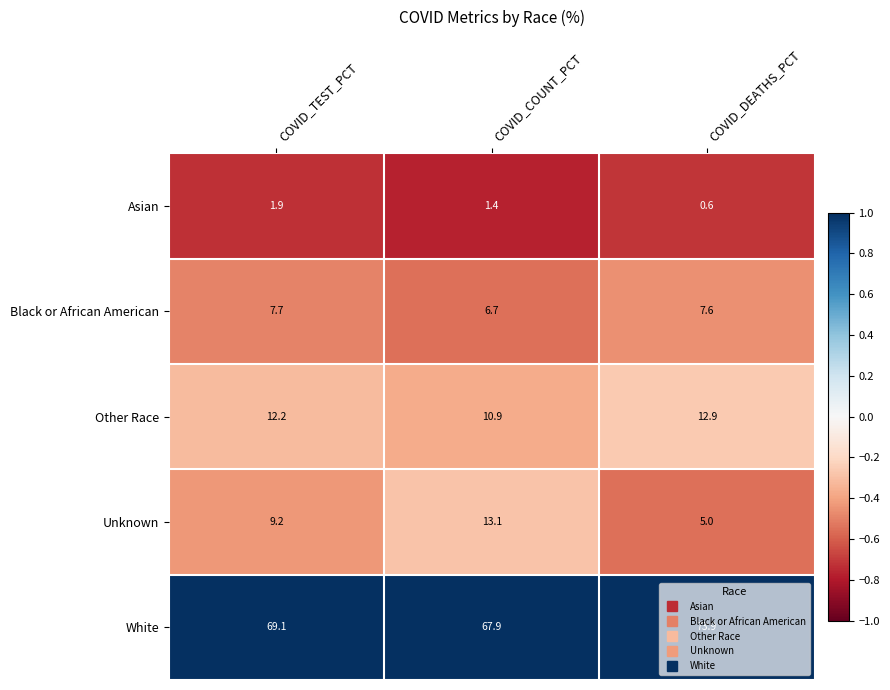

What is the difference between the maximum and minimum values in the Black or African American series?

1.0